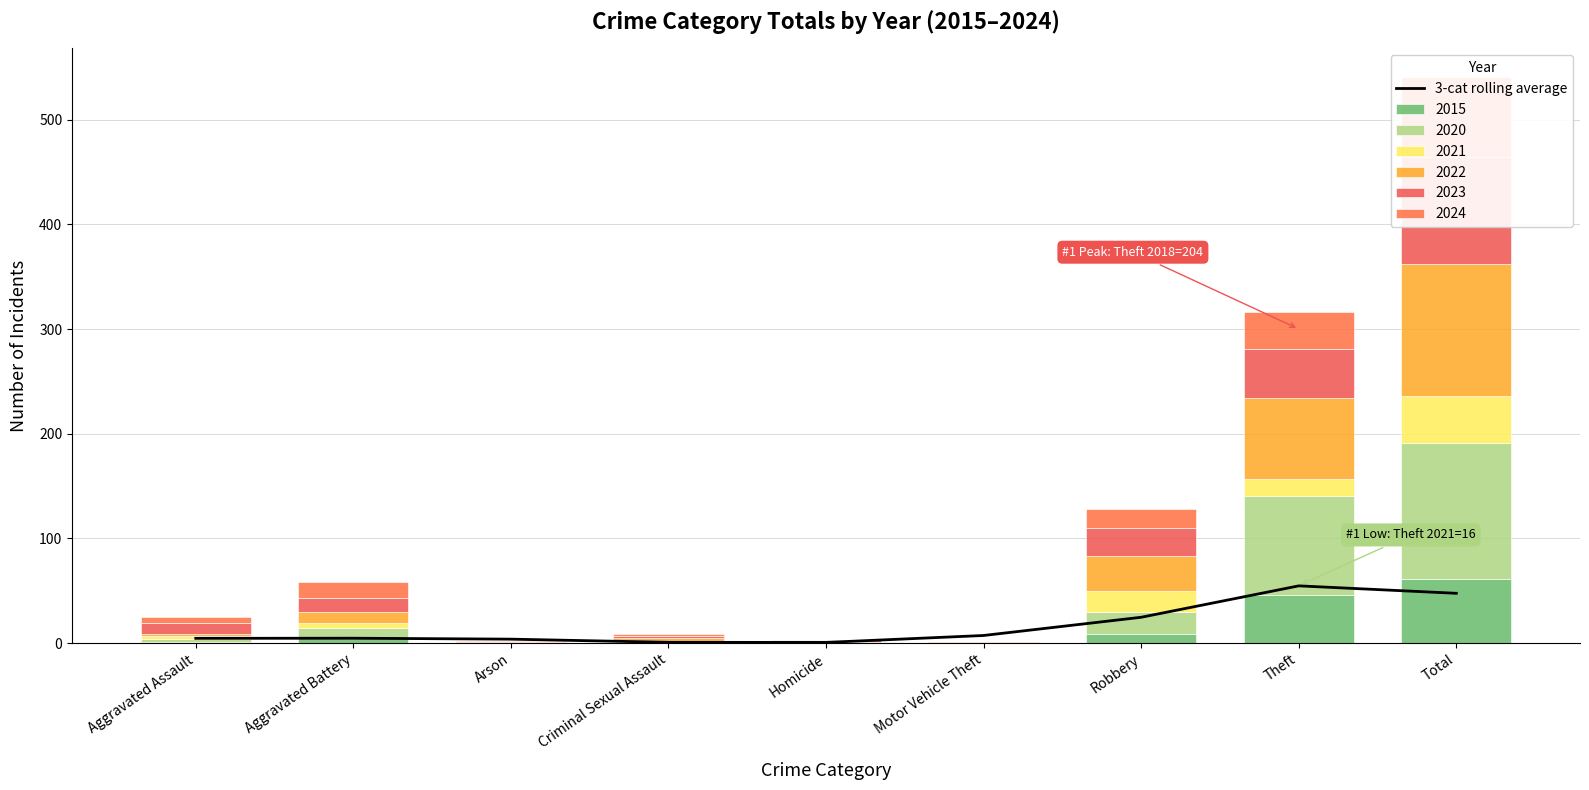

True or false: the data shows 0.3 at Homicide.

False